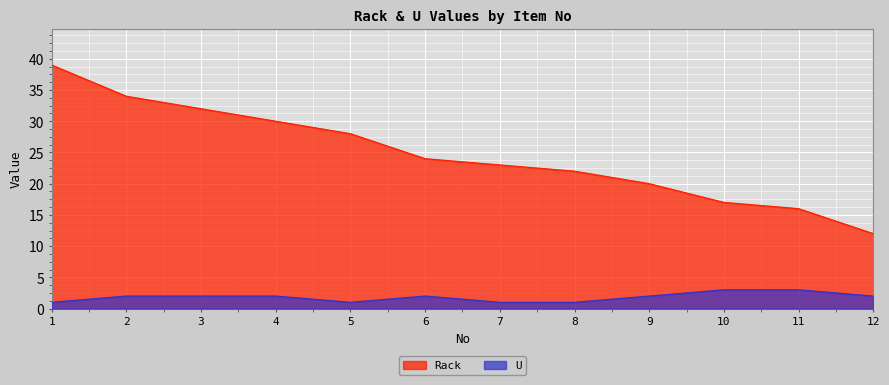

Does the chart display data point markers on the line(s)?

No